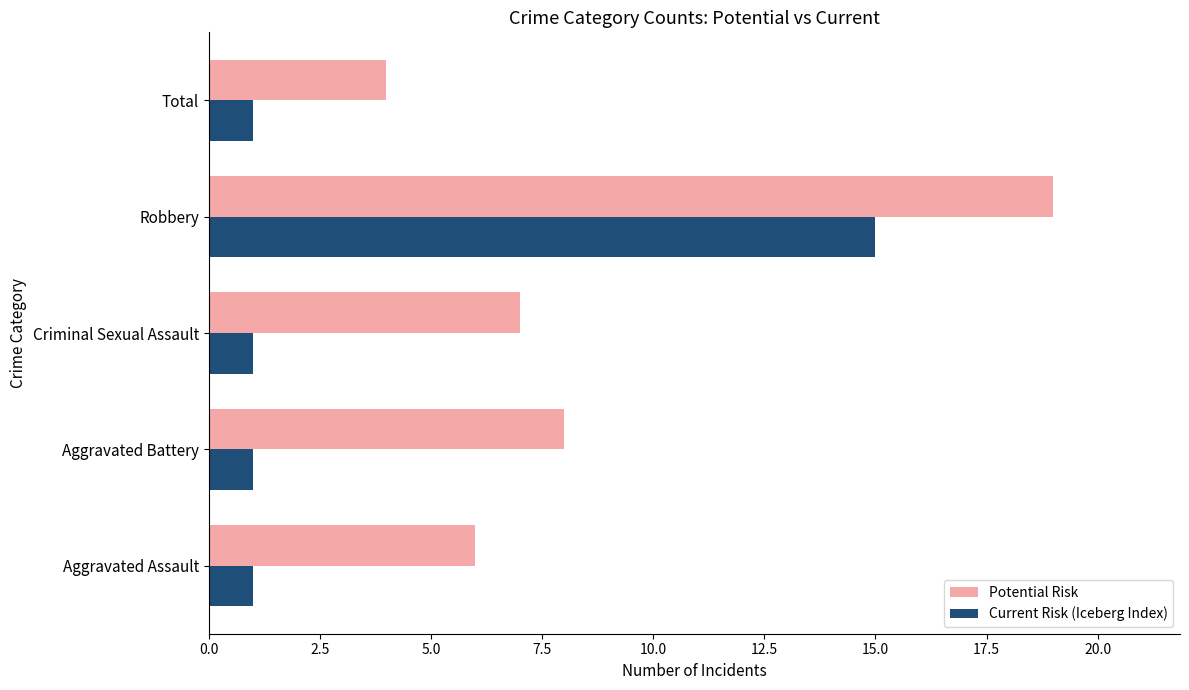

What is the difference between the maximum and minimum values in the Current Risk (Iceberg Index) series?

14